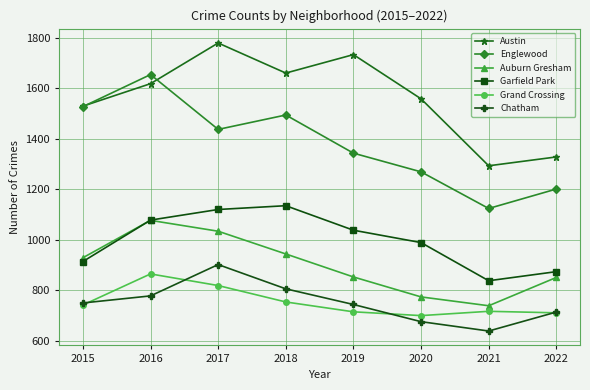

Where is Austin nearest to the value 1536?

2015